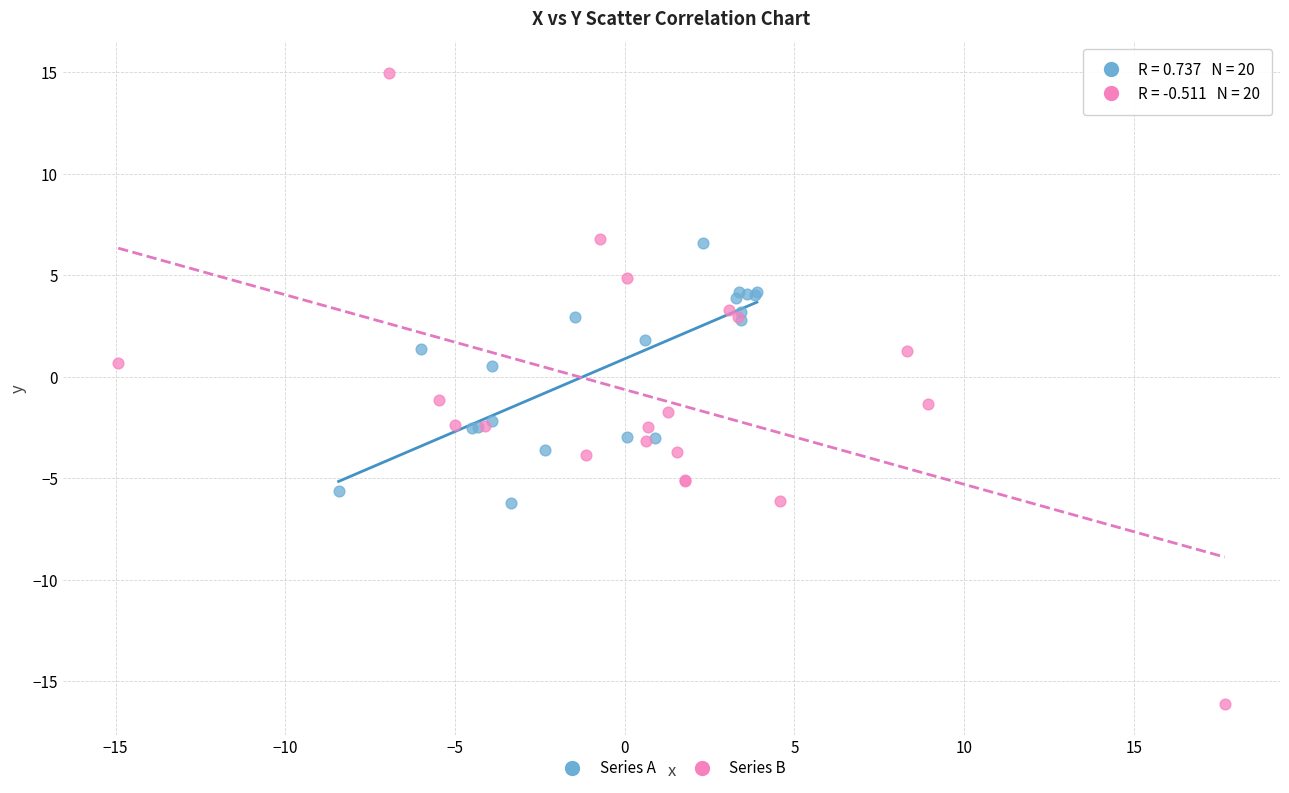

Which series contains the highest Y value?

Series B